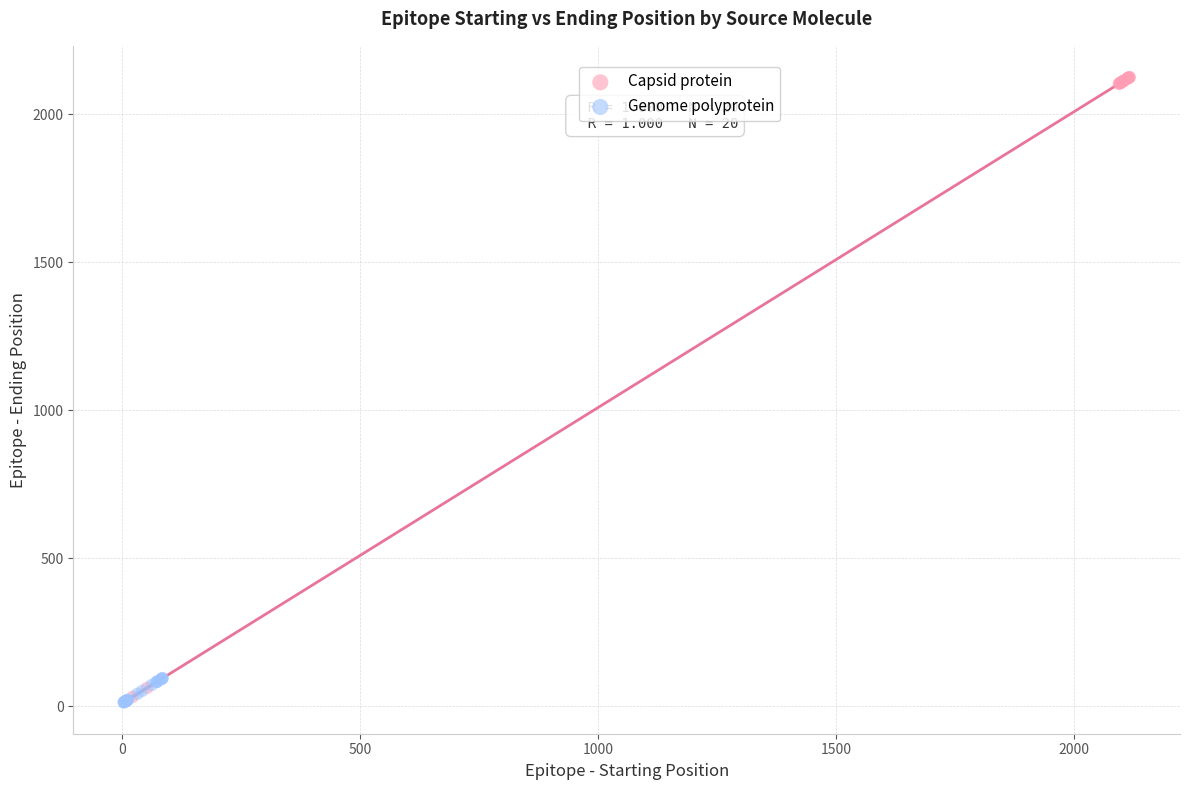

Which series reaches the maximum Y coordinate?

Capsid protein